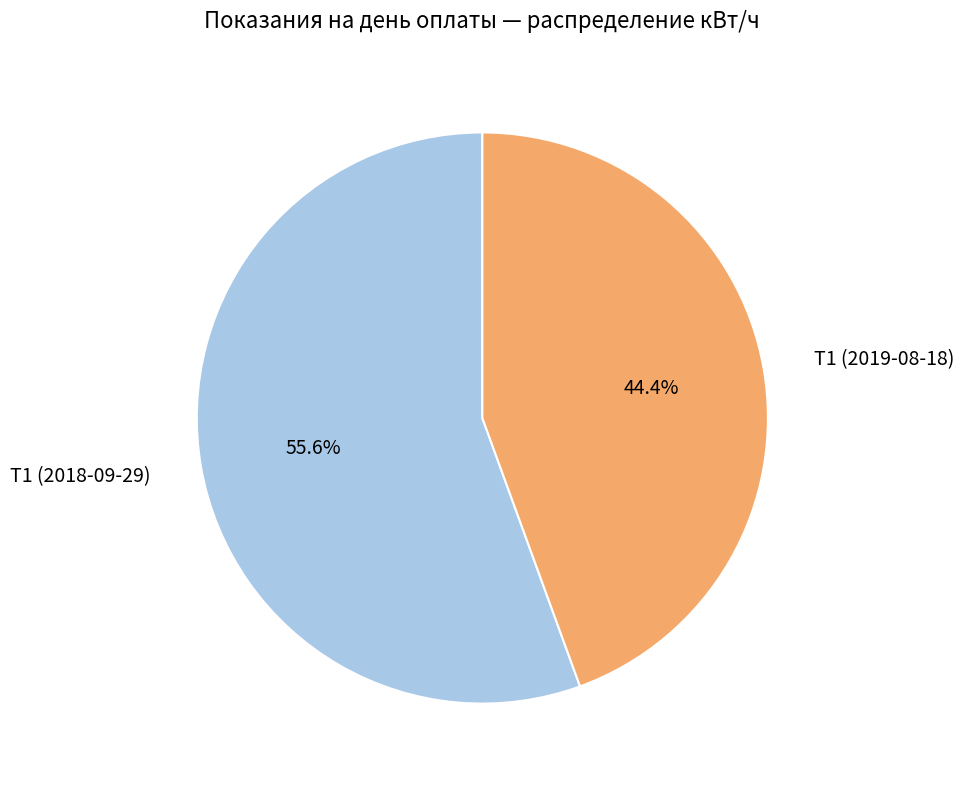

Is it true that Т1 (2018-09-29) is 56% of the pie?

True